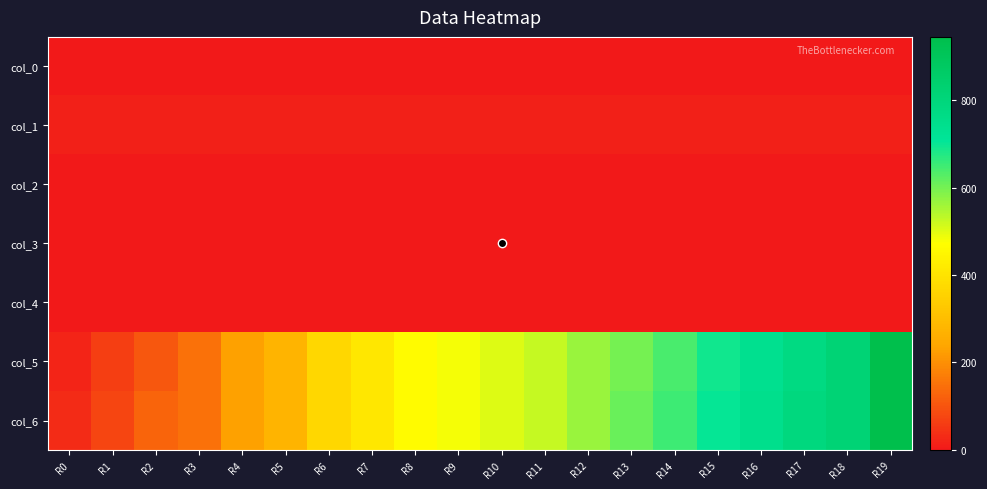

Reading right to left, list all the values displayed in this chart.

col_0: R19=1.0	R18=1.0	R17=1.0	R16=1.0	R15=1.0	R14=1.0	R13=1.0	R12=1.0	R11=1.0	R10=1.0	R9=1.0	R8=1.0	R7=1.0	R6=1.0	R5=1.0	R4=1.0	R3=1.0	R2=1.0	R1=1.0	R0=1.0
col_1: R19=10.5	R18=10.5	R17=10.5	R16=10.5	R15=10.5	R14=10.5	R13=10.5	R12=10.5	R11=10.5	R10=10.5	R9=10.5	R8=10.5	R7=10.5	R6=10.5	R5=10.5	R4=10.5	R3=10.5	R2=10.5	R1=10.5	R0=10.5
col_2: R19=2.0	R18=2.0	R17=2.0	R16=2.0	R15=2.0	R14=2.0	R13=2.0	R12=2.0	R11=2.0	R10=2.0	R9=2.0	R8=2.0	R7=2.0	R6=2.0	R5=2.0	R4=2.0	R3=2.0	R2=2.0	R1=2.0	R0=2.0
col_3: R19=-1.0	R18=-1.0	R17=-1.0	R16=-1.0	R15=-1.0	R14=-1.0	R13=-1.0	R12=-1.0	R11=-1.0	R10=-1.0	R9=-1.0	R8=-1.0	R7=-1.0	R6=-1.0	R5=-1.0	R4=-1.0	R3=-1.0	R2=-1.0	R1=-1.0	R0=-1.0
col_4: R19=1.0	R18=1.0	R17=1.0	R16=1.0	R15=1.0	R14=1.0	R13=1.0	R12=1.0	R11=1.0	R10=1.0	R9=1.0	R8=1.0	R7=1.0	R6=1.0	R5=1.0	R4=1.0	R3=1.0	R2=1.0	R1=1.0	R0=1.0
col_5: R19=945.0	R18=819.0	R17=777.0	R16=735.0	R15=693.0	R14=640.5	R13=598.5	R12=567.0	R11=525.0	R10=504.0	R9=483.0	R8=462.0	R7=409.5	R6=367.5	R5=273.0	R4=231.0	R3=147.0	R2=105.0	R1=63.0	R0=21.0
col_6: R19=945.0	R18=819.0	R17=787.5	R16=745.5	R15=703.5	R14=651.0	R13=609.0	R12=567.0	R11=525.0	R10=504.0	R9=483.0	R8=462.0	R7=409.5	R6=367.5	R5=273.0	R4=231.0	R3=147.0	R2=126.0	R1=73.5	R0=31.5